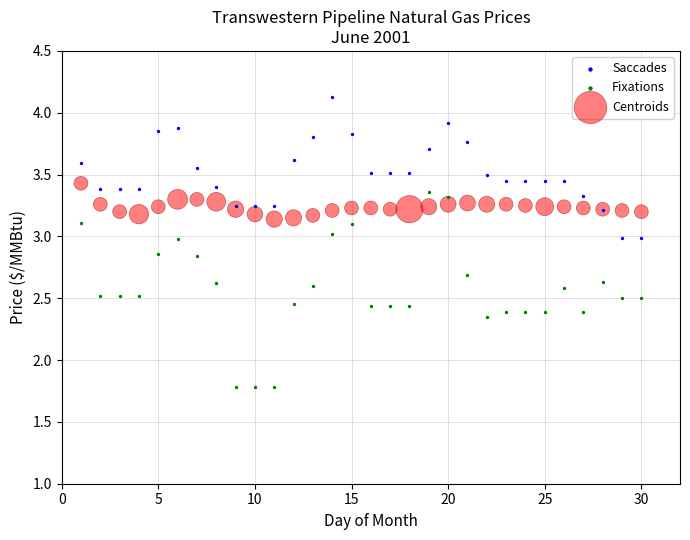

Which series reaches the minimum Y coordinate?

Fixations